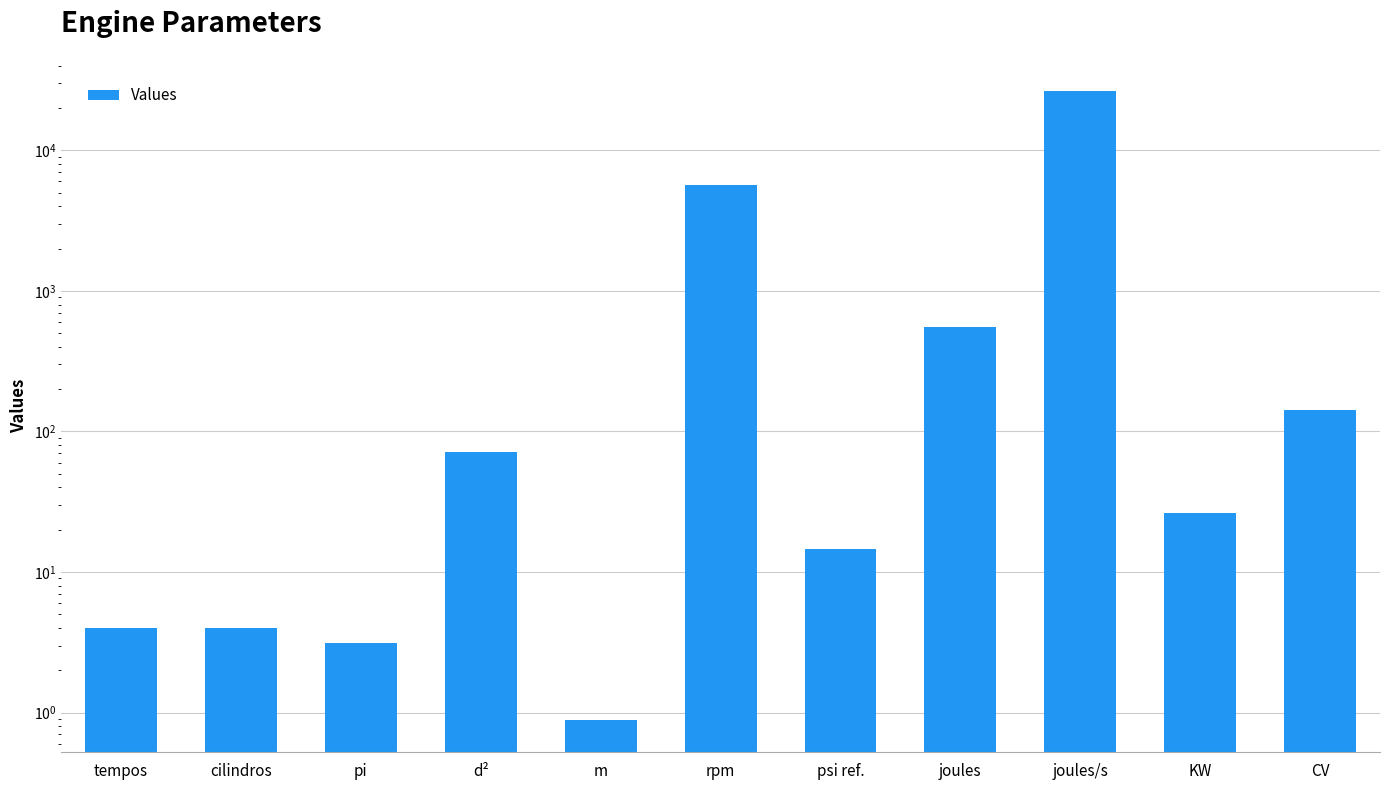

Does the chart contain stacked bars?

No